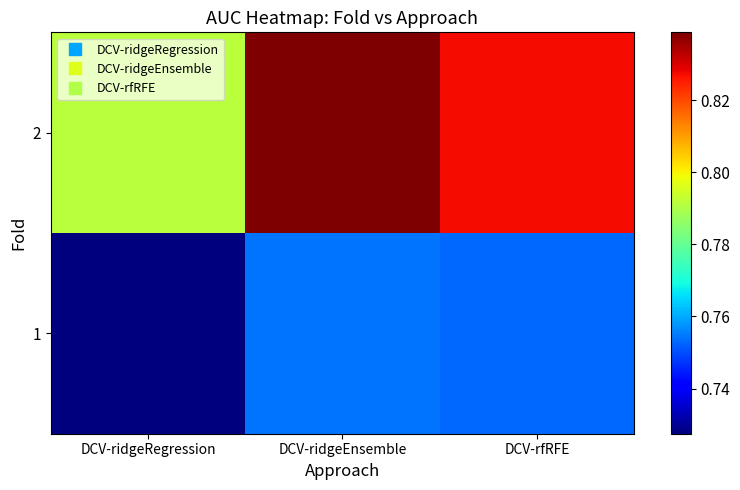

What is the total value across all series at DCV-rfRFE?

1.6